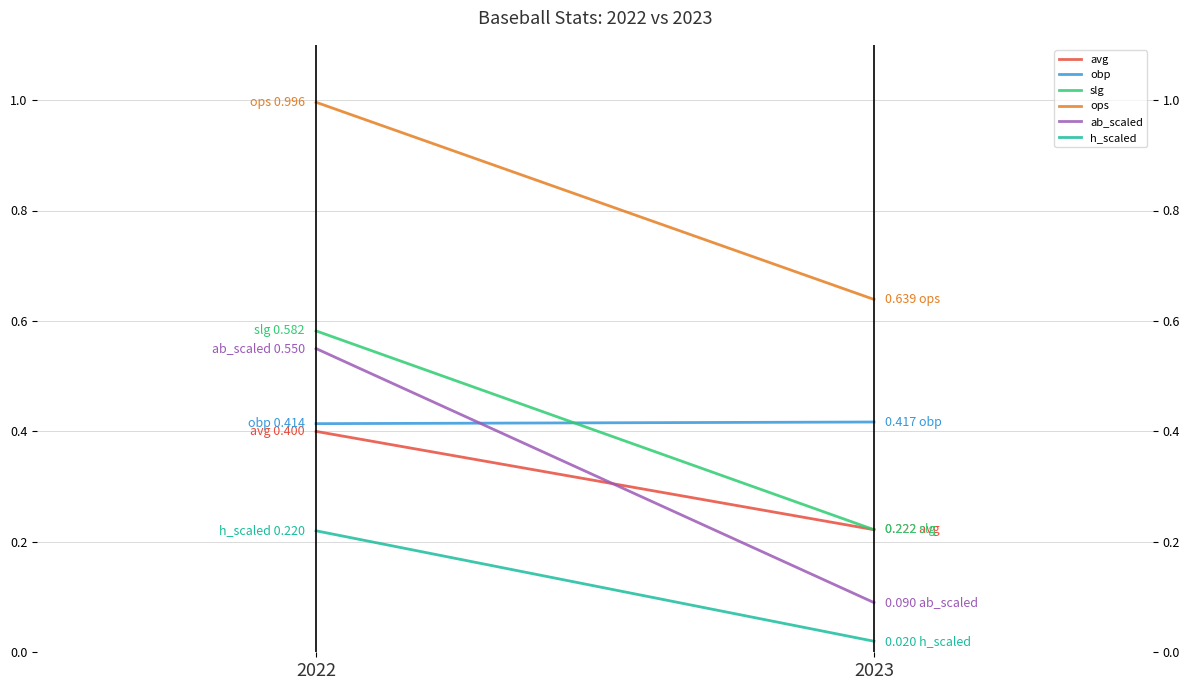

The value of ab_scaled at 2022 is 0.6. True or false?

True